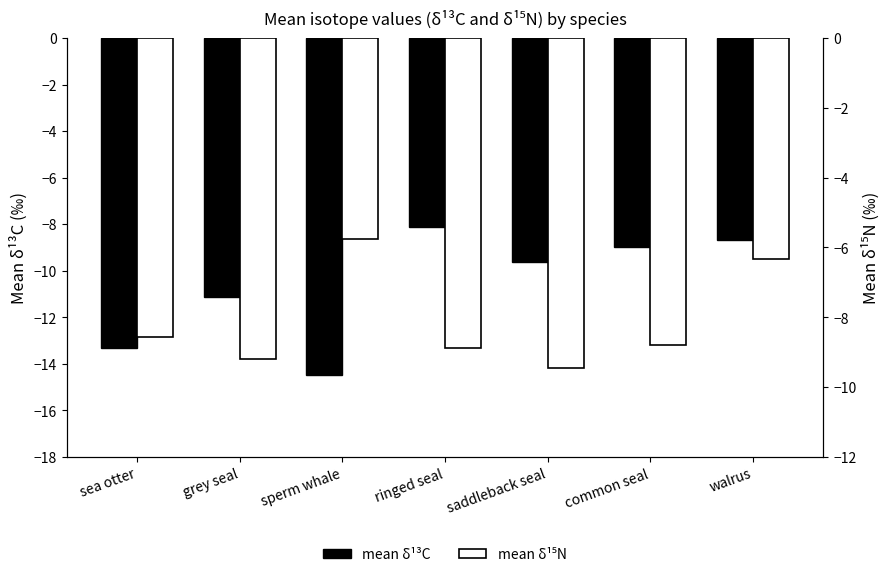

Reading left to right, list all the values displayed in this chart.

mean δ¹³C: -13.3	-11.1	-14.5	-8.1	-9.6	-9.0	-8.7
mean δ¹⁵N: -8.6	-9.2	-5.8	-8.9	-9.4	-8.8	-6.3